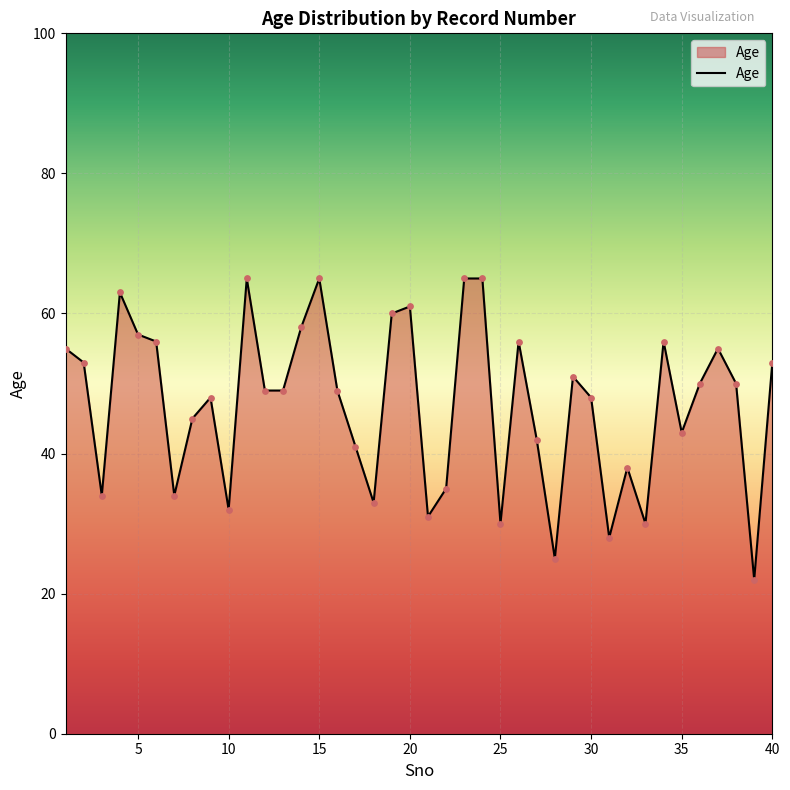

What is the greatest value displayed?

65.0